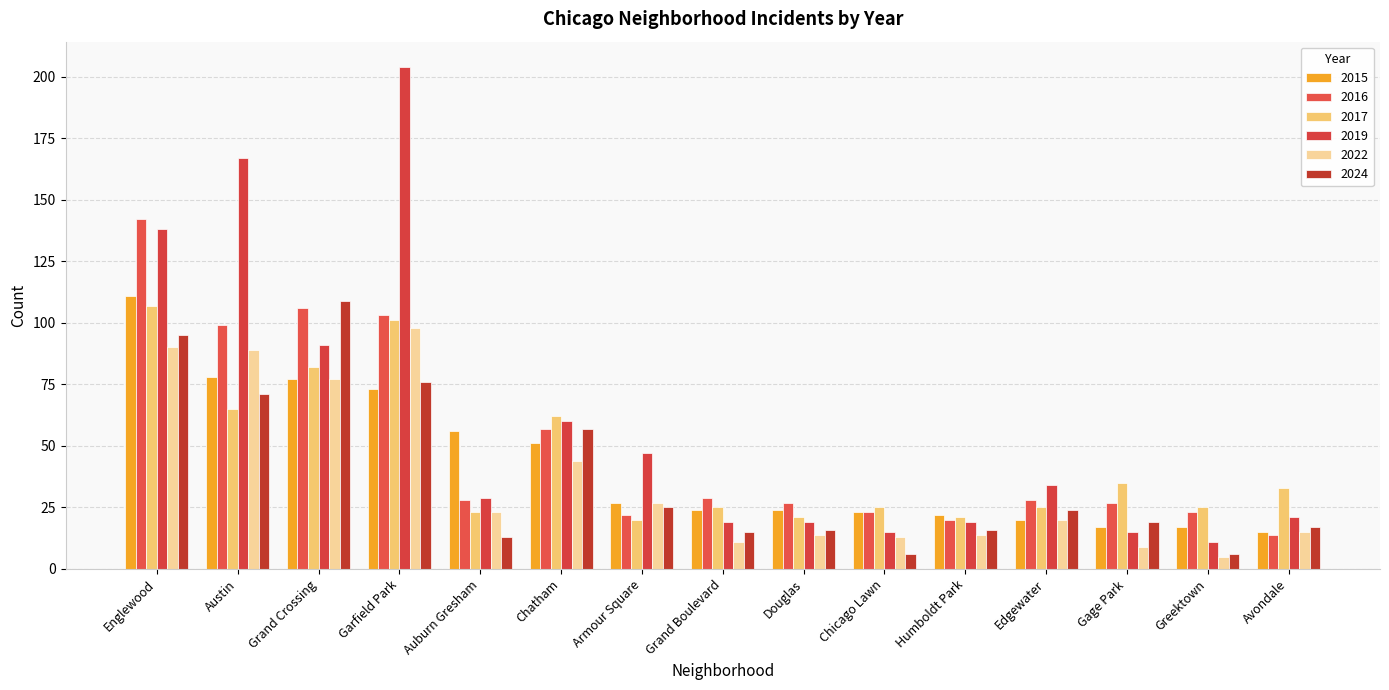

What is the greatest value displayed?

204